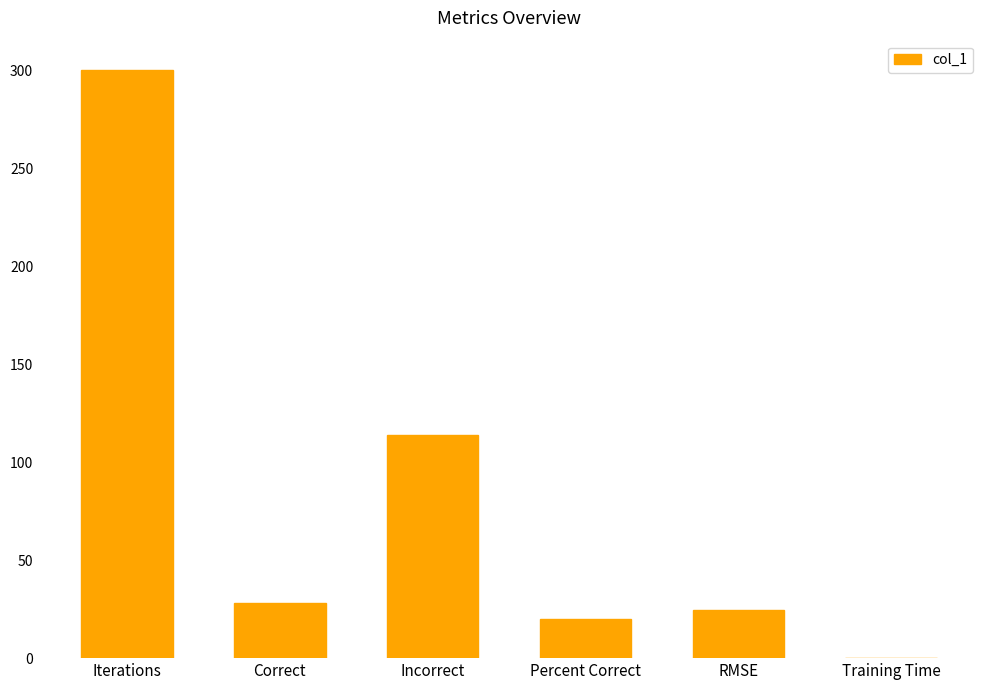

Approximately how many times larger is the value at RMSE compared to Incorrect?

0.2